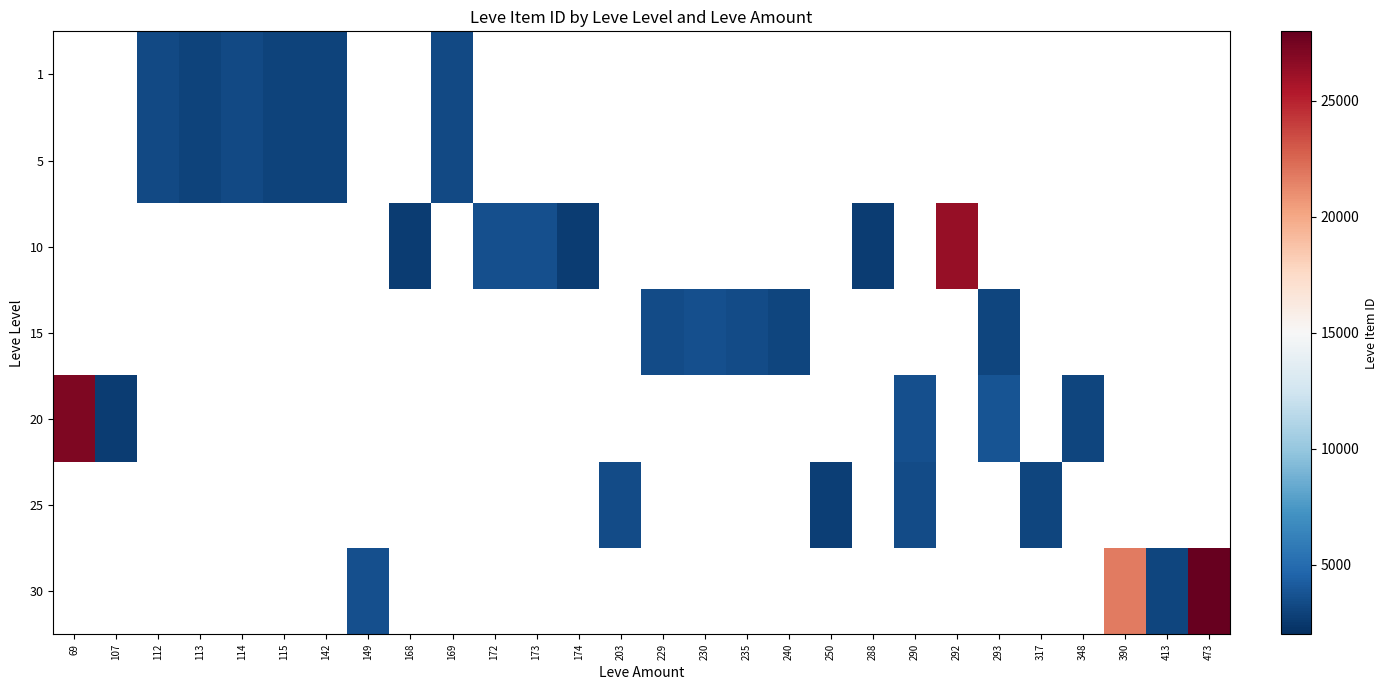

Which has a higher value, 114 or 142?

114